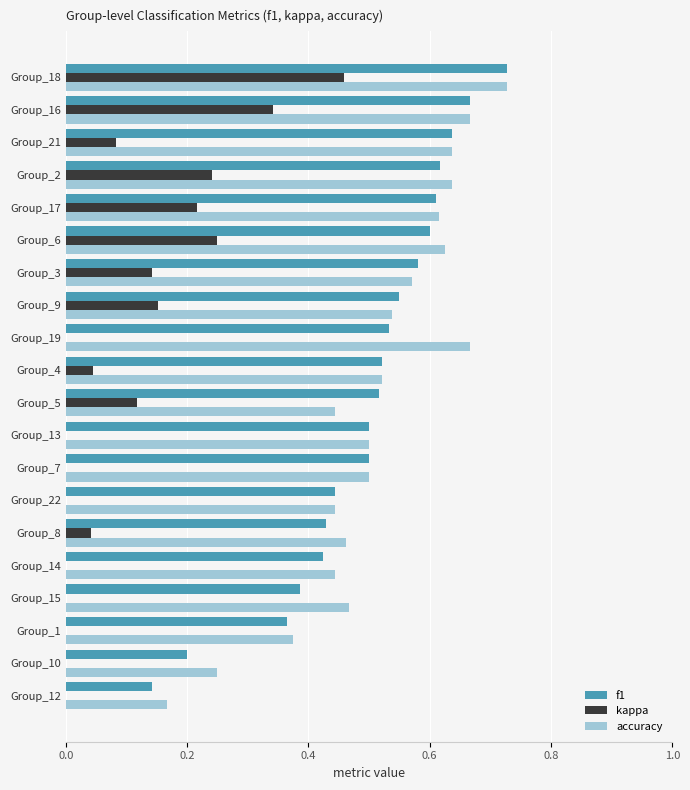

True or false: kappa has a value of 0.5 at Group_16.

False